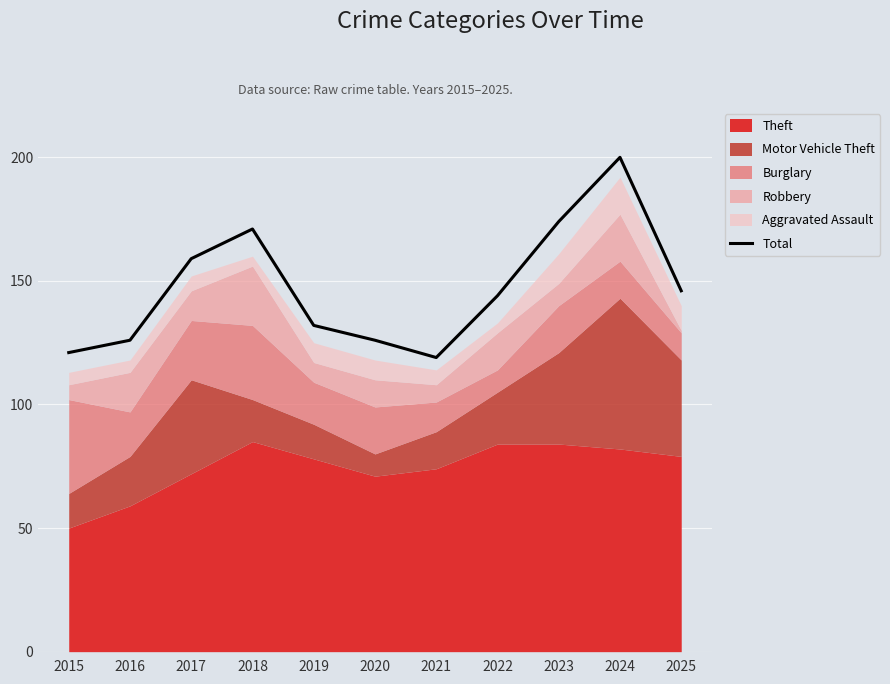

The value at 2023 is 174. True or false?

True